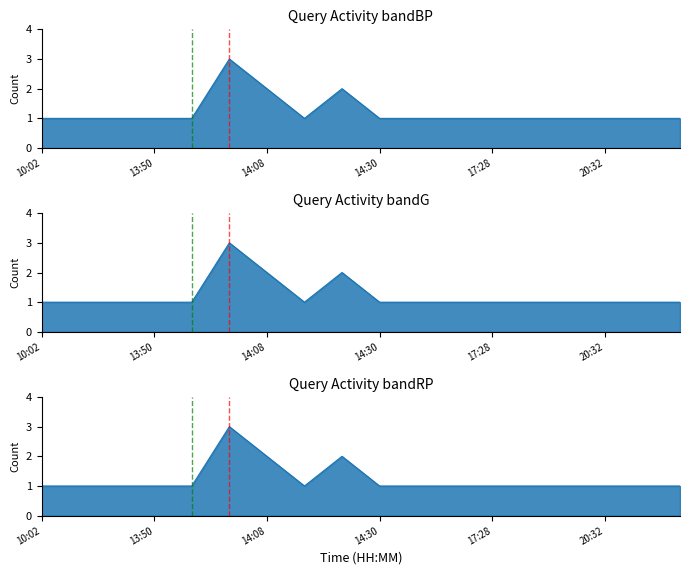

Which category has the highest value across all series?

14:07